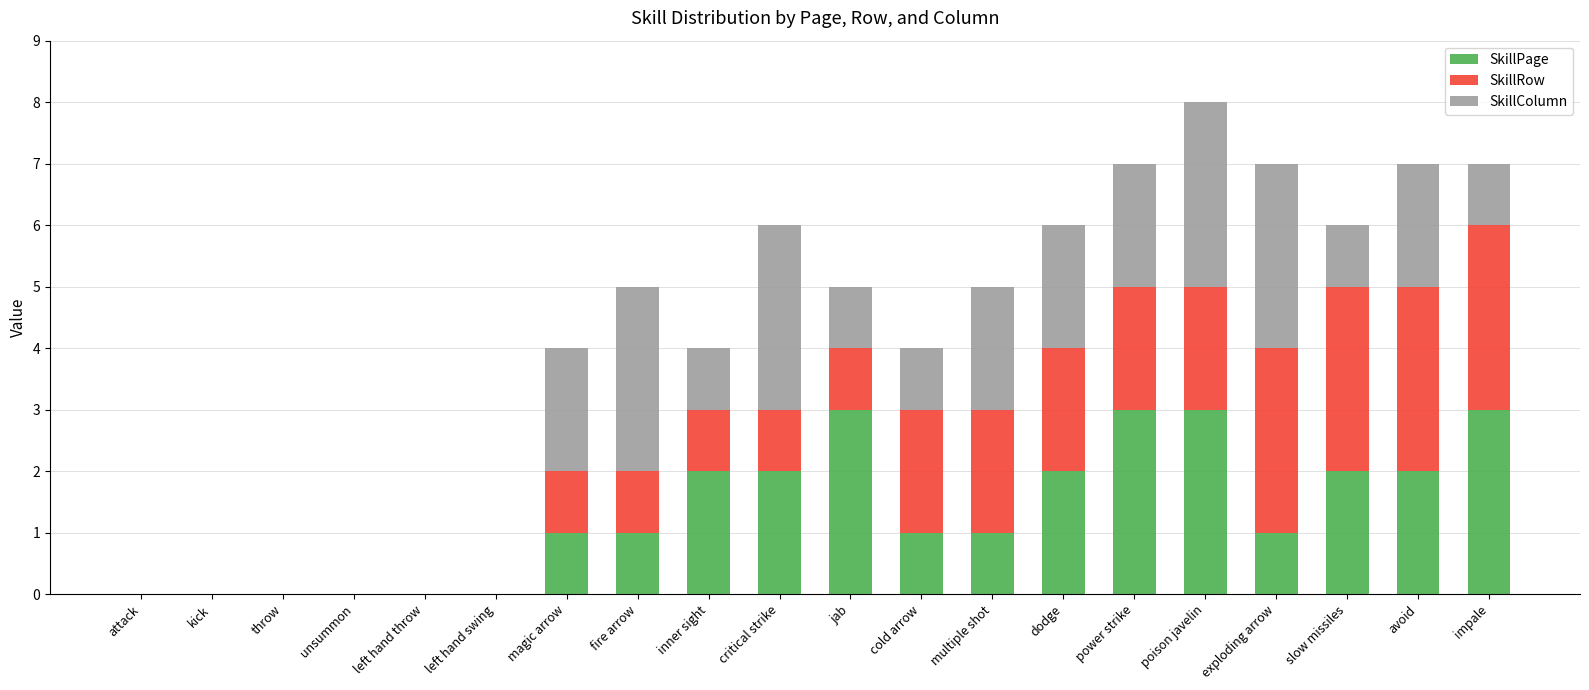

What value does the SkillPage series have at impale?

3